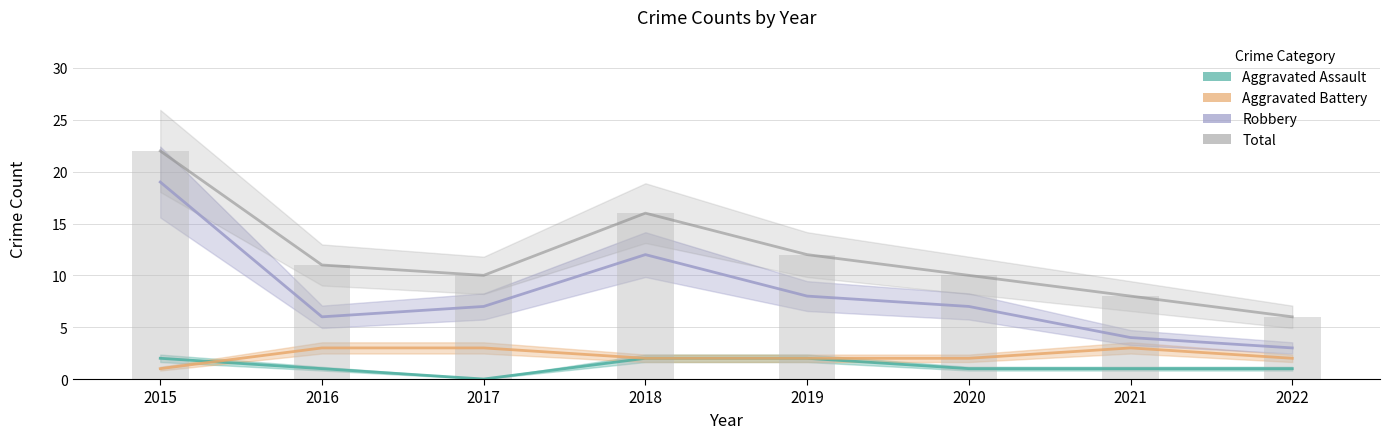

At which category is the sum across all series the highest?

2015